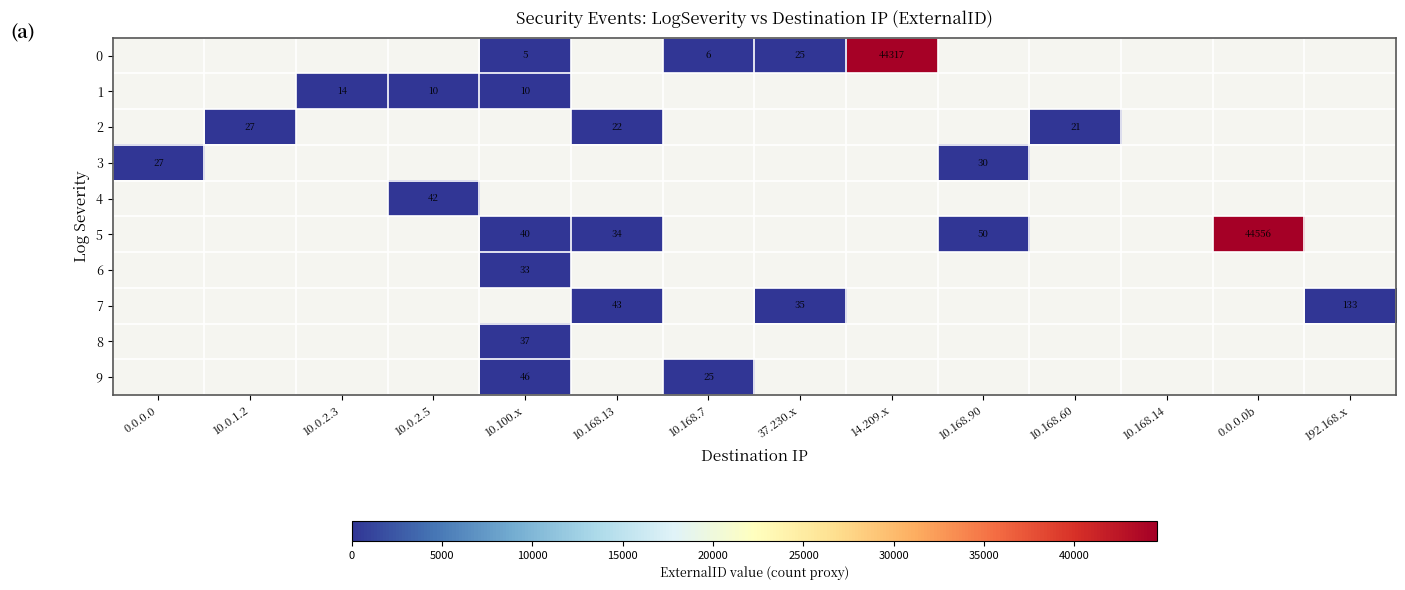

What is the sum of the 5 values at 10.168.13 and 10.100.x?

74